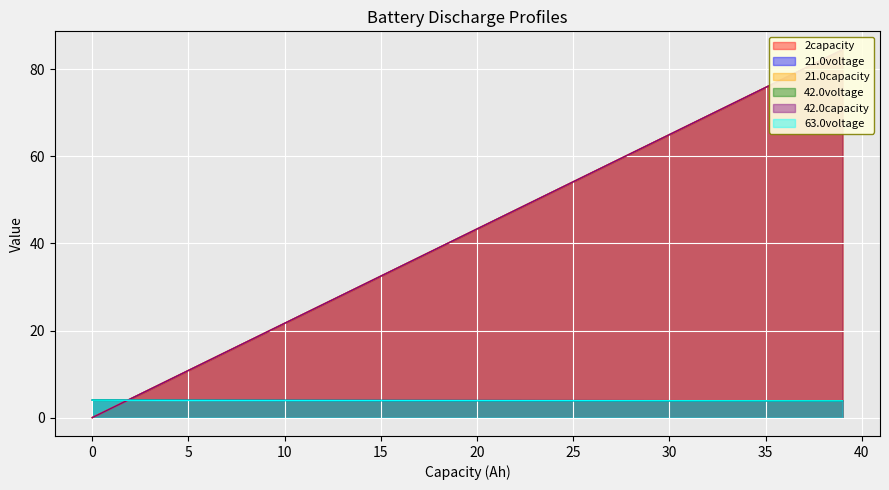

At which label is 42.0capacity closest to 42?

19